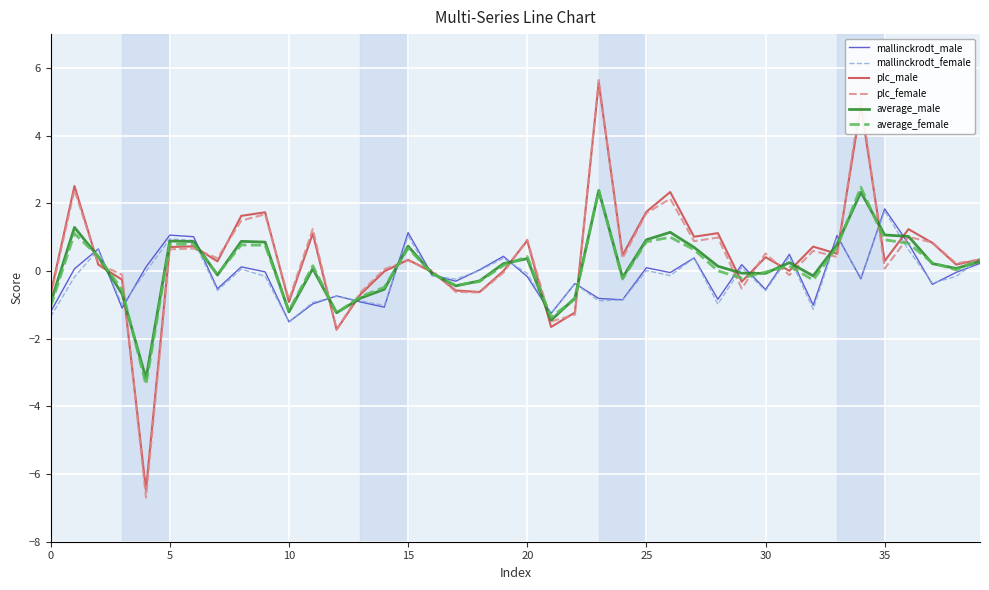

In plc_female, how many points are lower than both neighbors (excluding endpoints)?

13